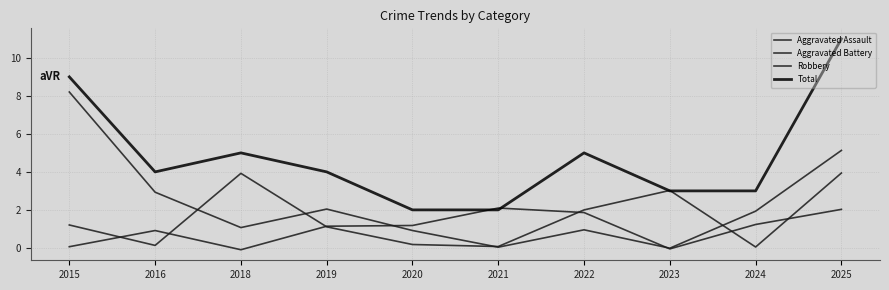

At which label does Aggravated Battery first exceed 1?

2015